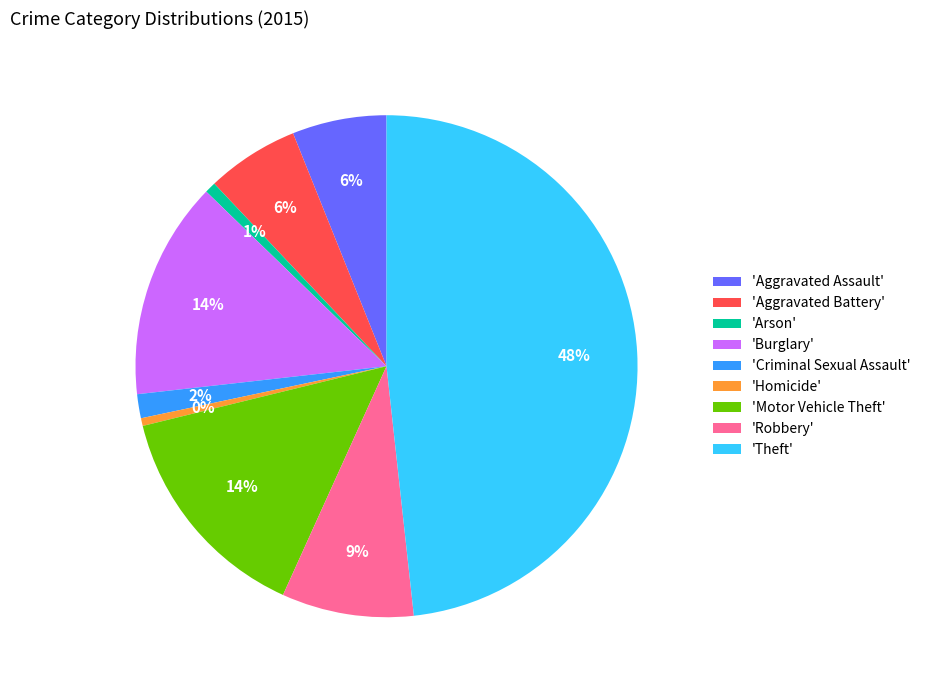

Between 'Homicide' and 'Criminal Sexual Assault', which is larger?

'Criminal Sexual Assault'